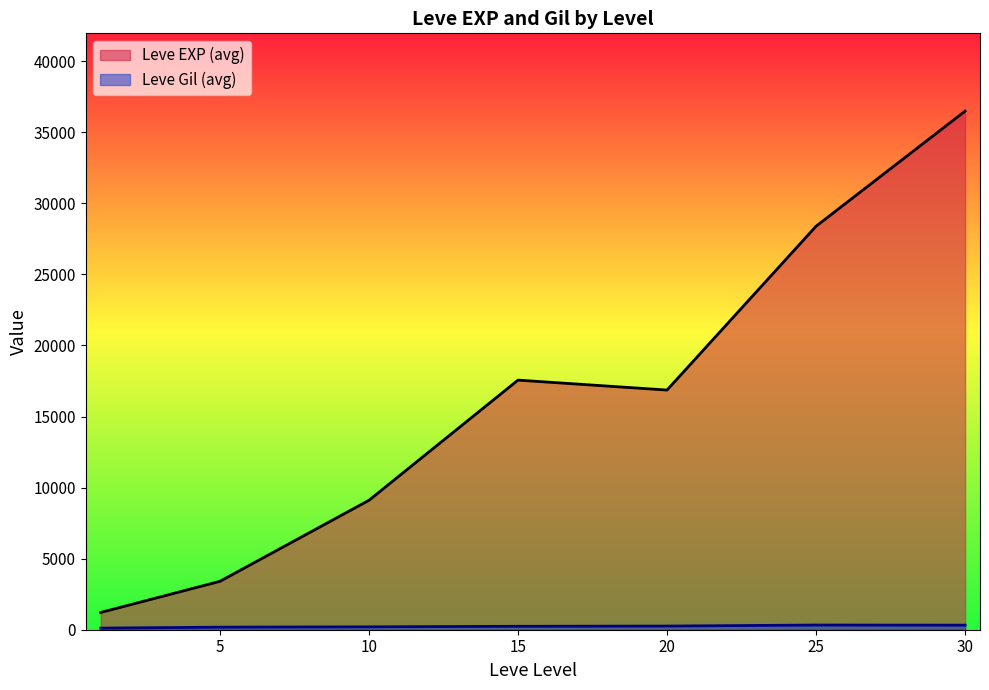

True or false: Leve Gil has a value of 164 at 15.

False